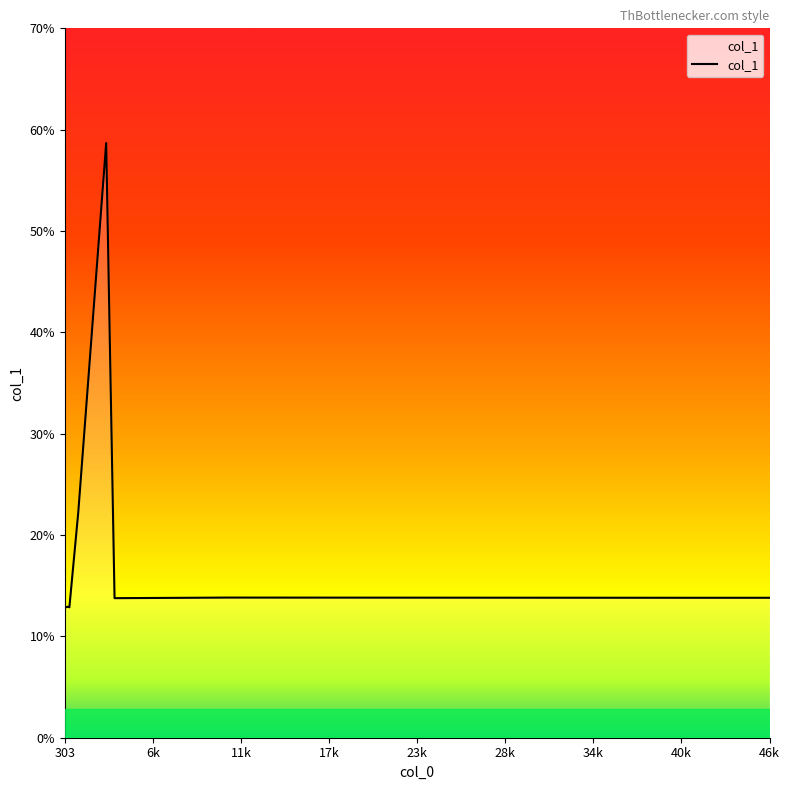

What is the maximum value shown in the chart?

58.7